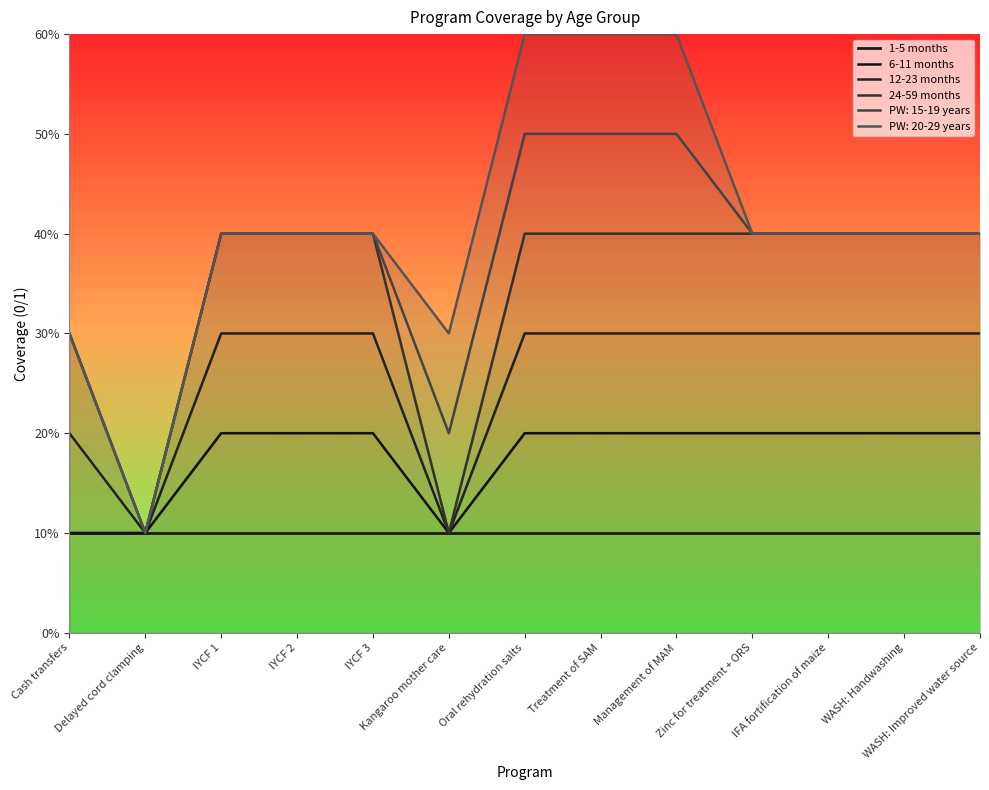

True or false: 1-5 months and 6-11 months cross at least once.

False